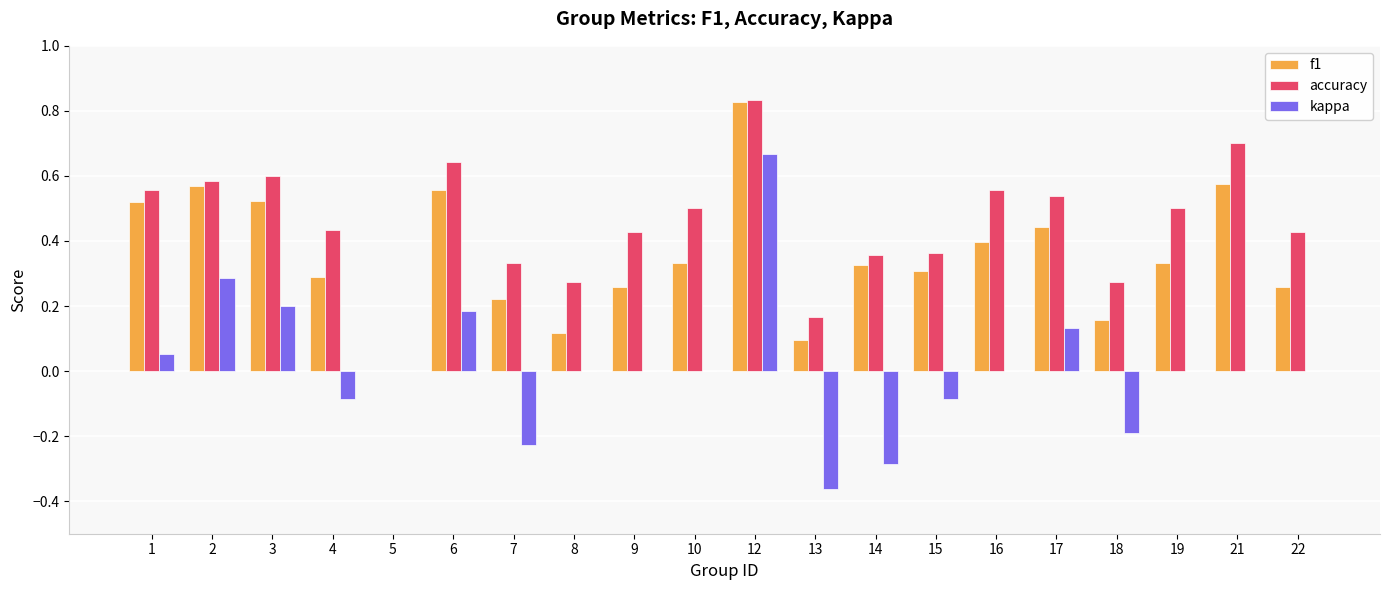

How many groups of bars are there?

20